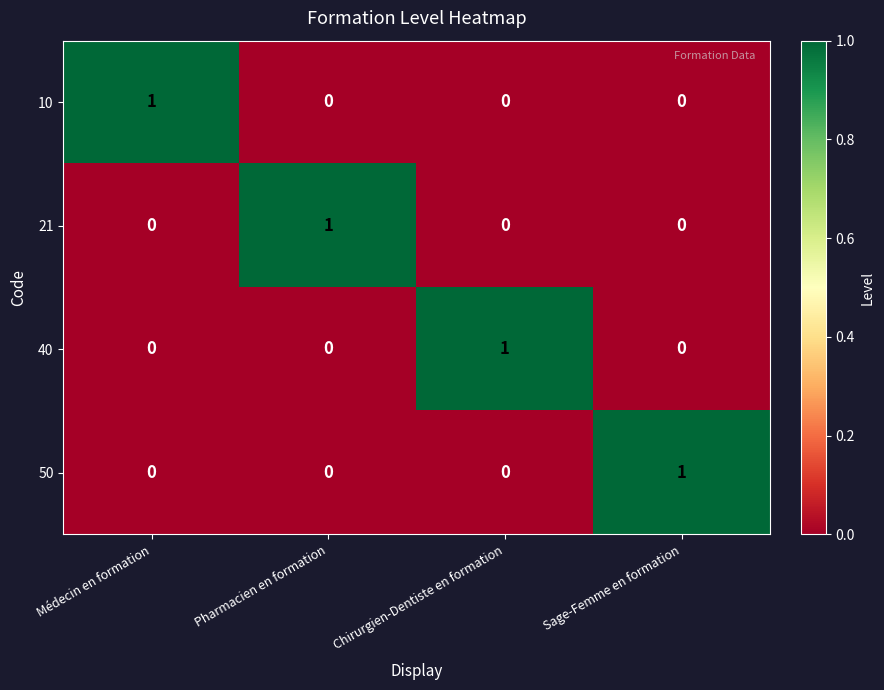

At how many categories does at least one series exceed 0?

4